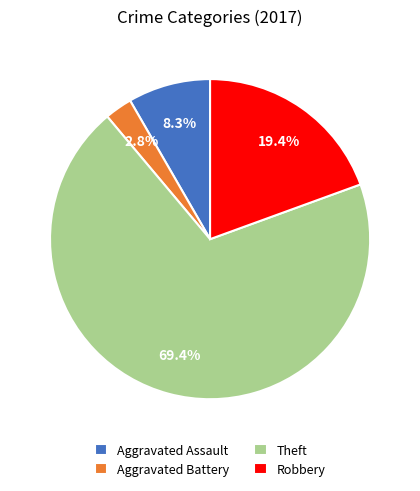

What percentage is the Aggravated Assault slice, to the nearest percent?

8%